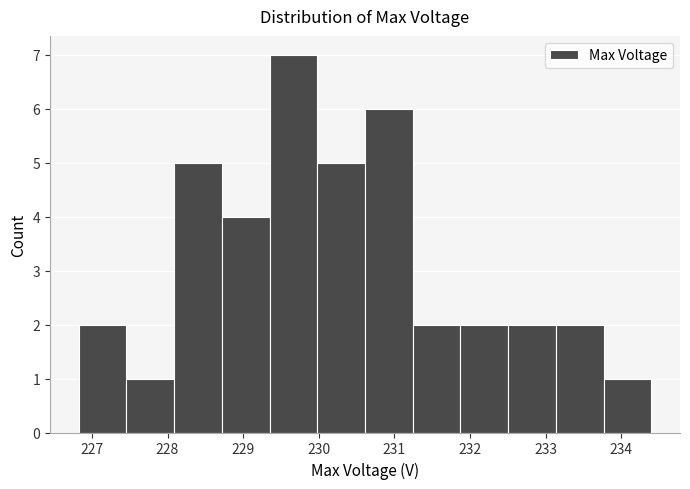

How tall is the bar that spans 230.0 to 230.6 on the x-axis? Neither the bar edges nor the heights are printed on the chart, so give them approximately, as read against the axes.

5